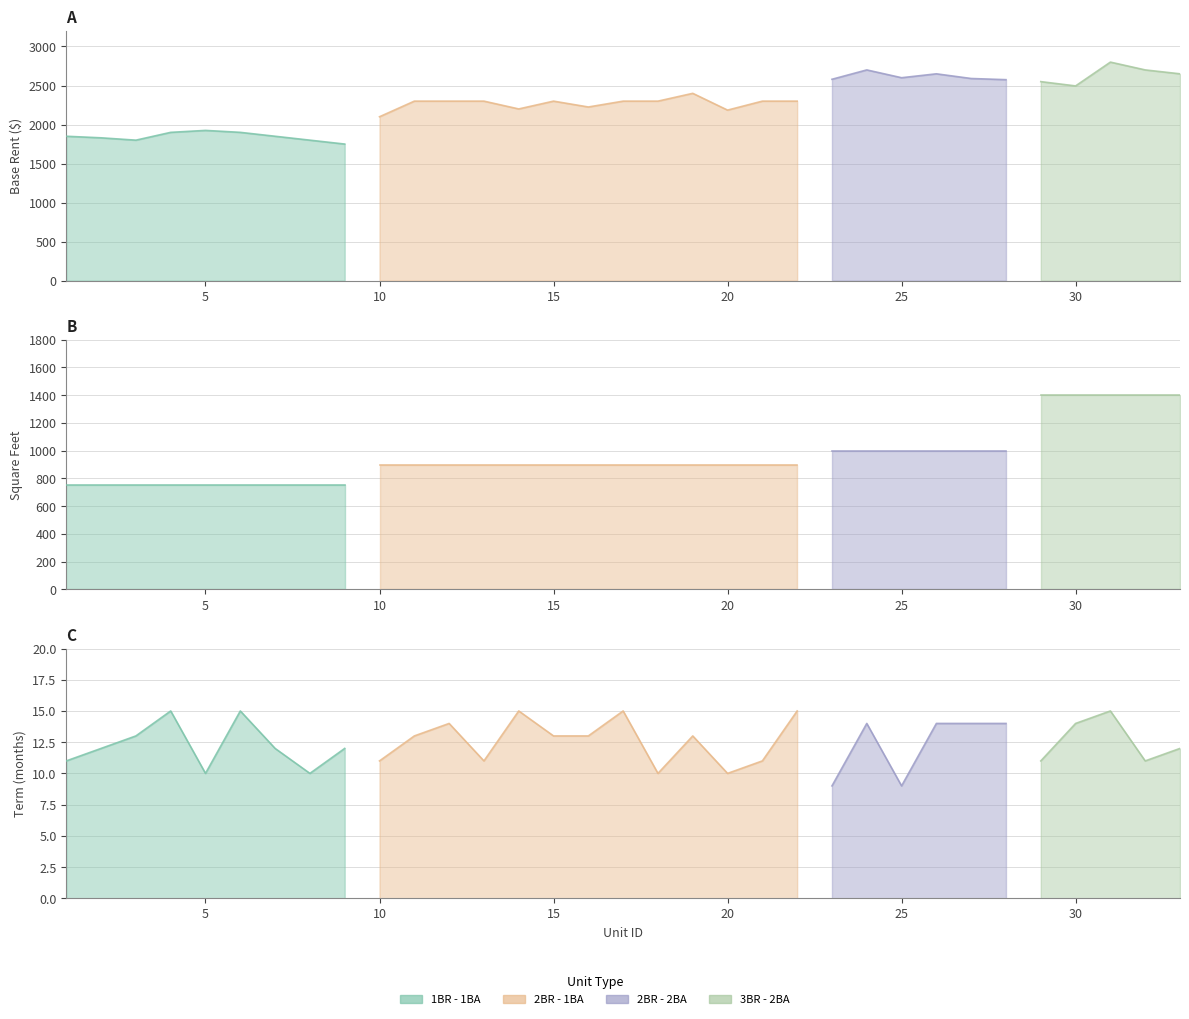

Does the chart display data point markers on the line(s)?

No